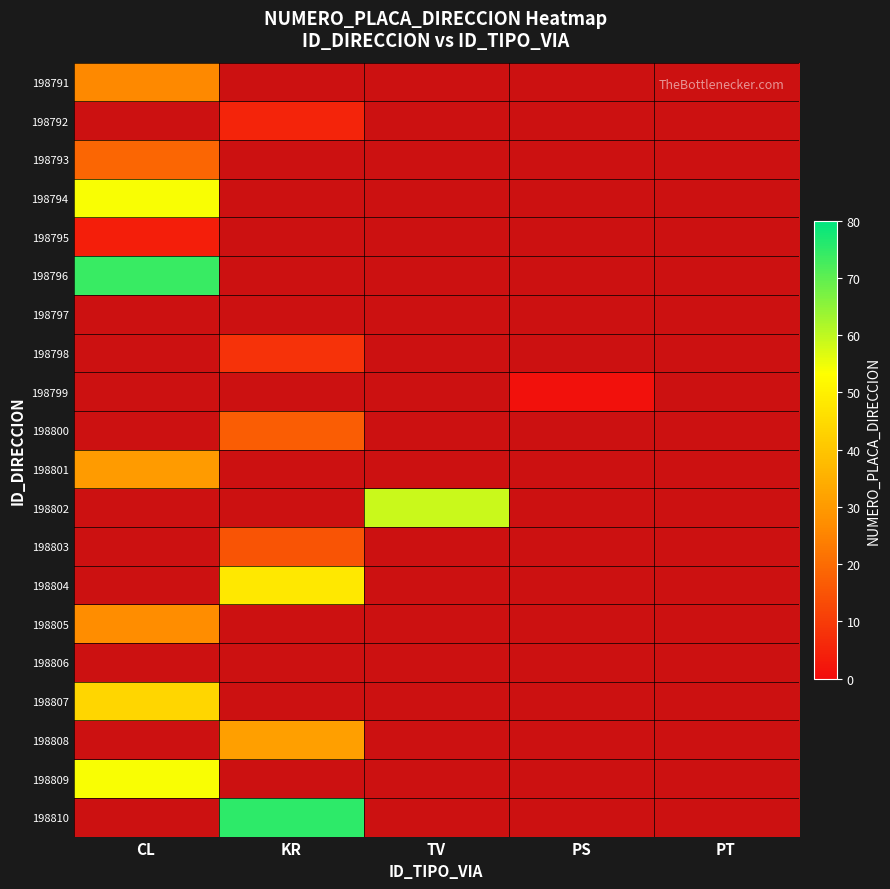

The value of 198807 at CL is 18.3. True or false?

False